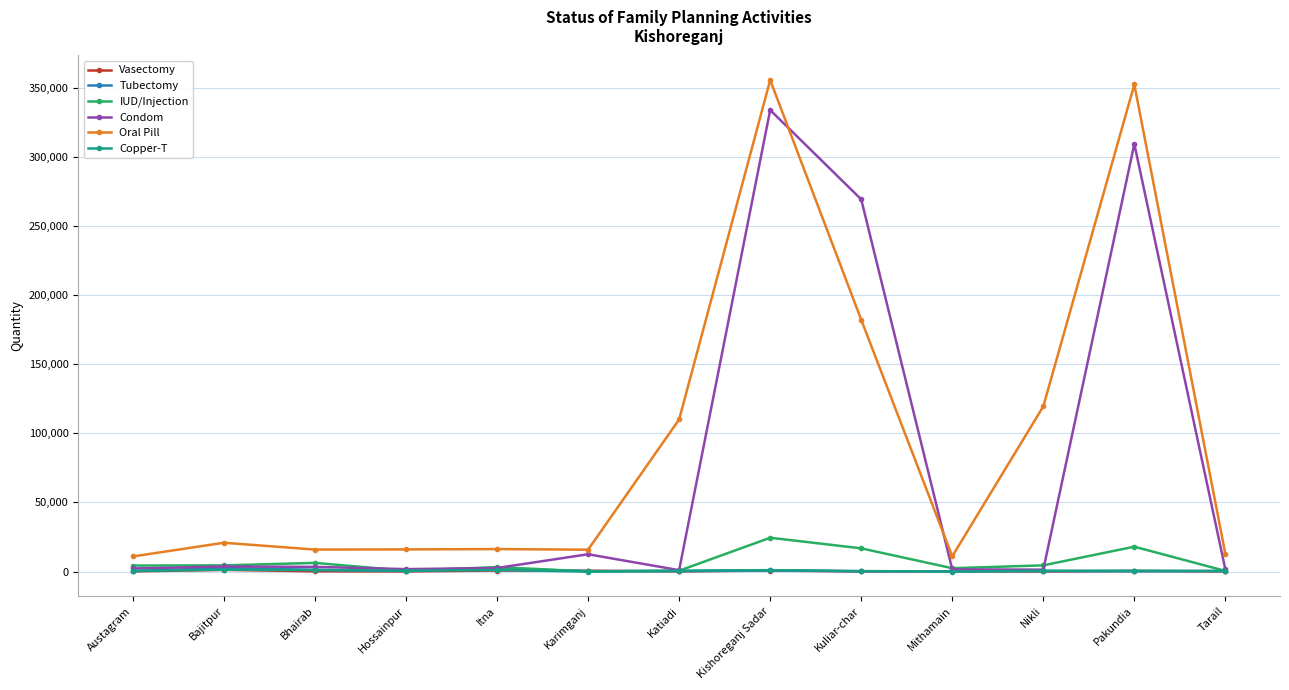

In Tubectomy, how many points are higher than both neighbors (excluding endpoints)?

4